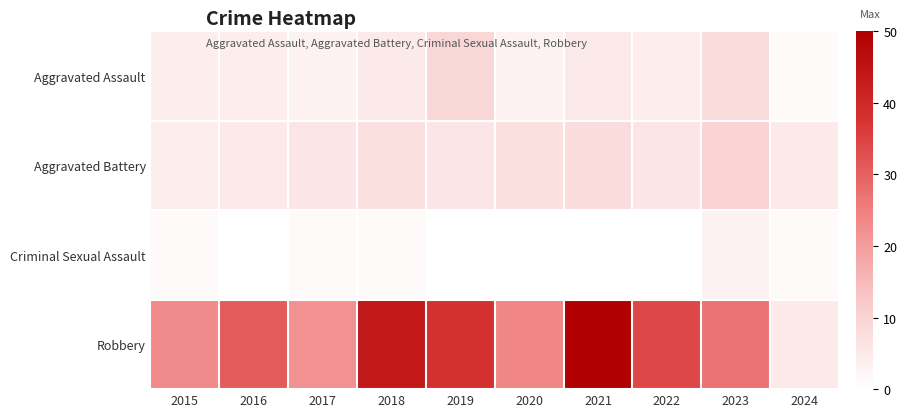

How many categories are shown in the chart?

10